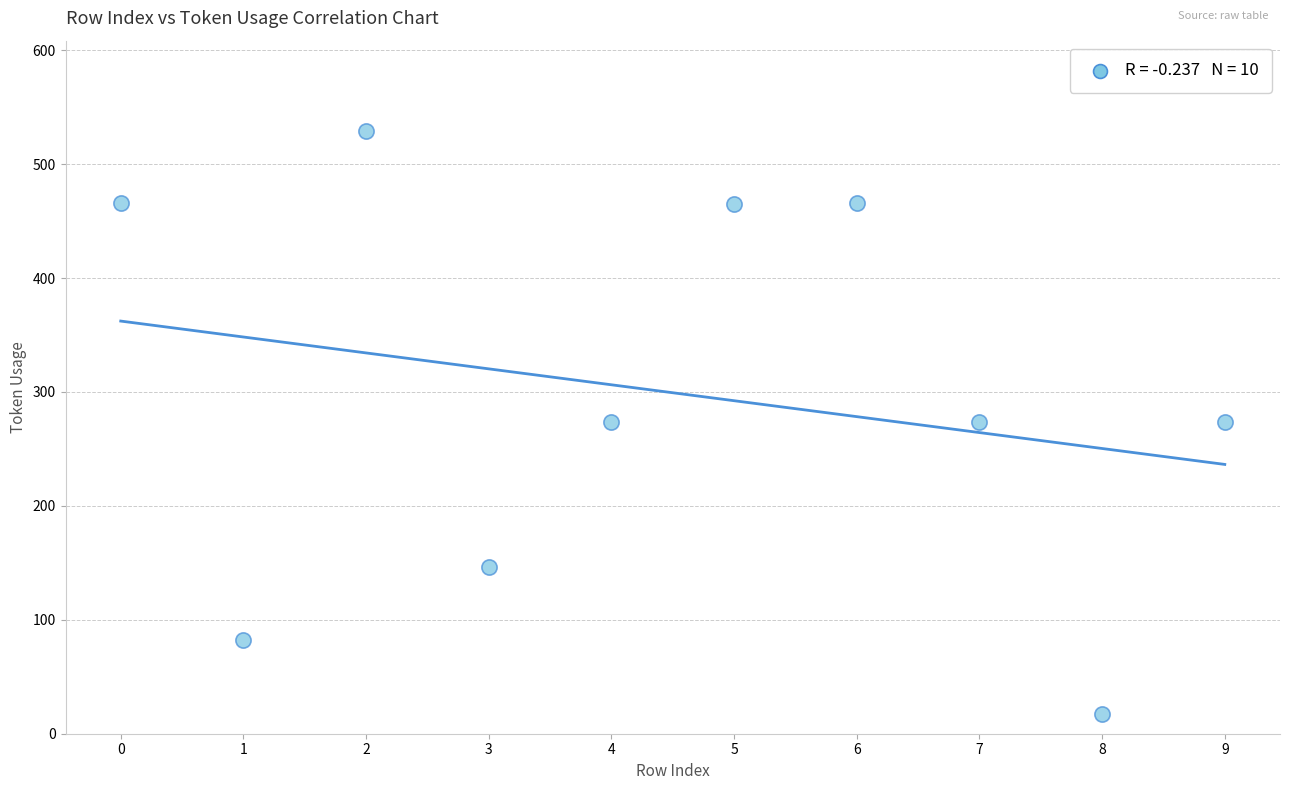

What is the average Y value?

299